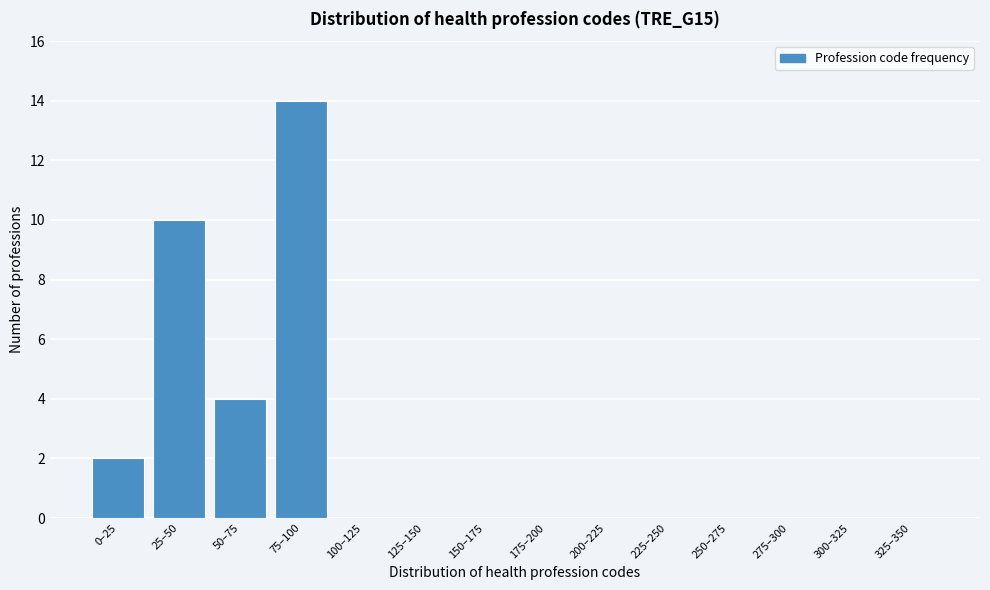

Reading right to left, transcribe all the data shown in this chart.

325–350=0	300–325=0	275–300=0	250–275=0	225–250=0	200–225=0	175–200=0	150–175=0	125–150=0	100–125=0	75–100=14	50–75=4	25–50=10	0–25=2